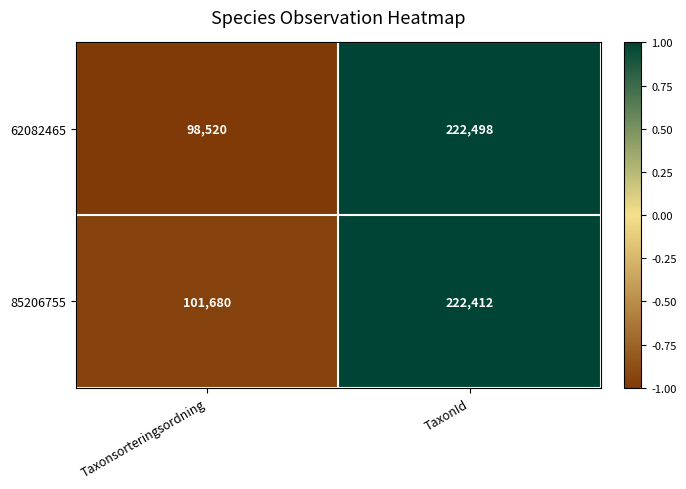

Which series has the largest total across all categories?

85206755